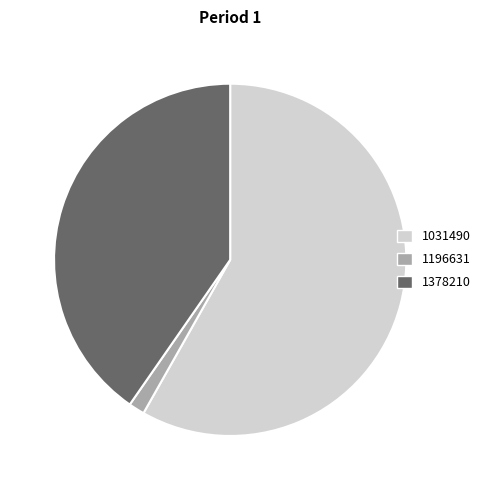

Rank the categories by value from lowest to highest.

1196631, 1378210, 1031490